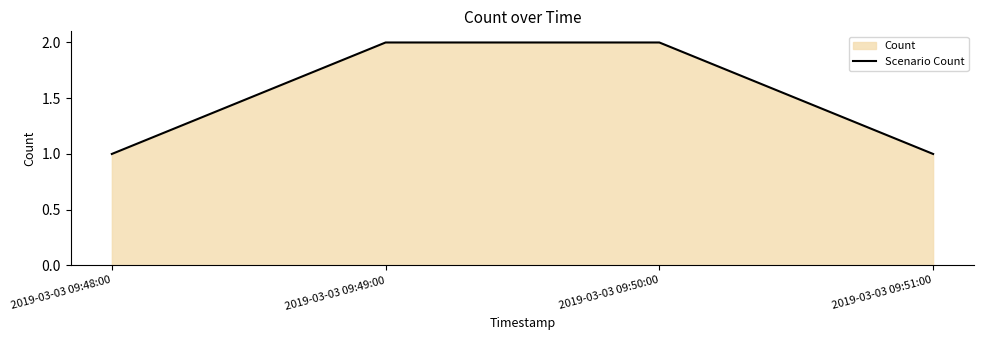

What is the maximum value shown in the chart?

2